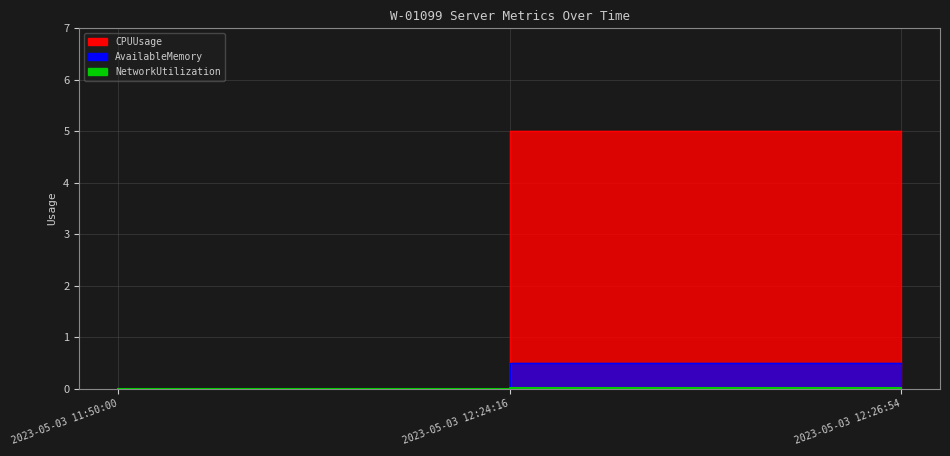

At which category is the sum across all series the highest?

2023-05-03 12:26:54